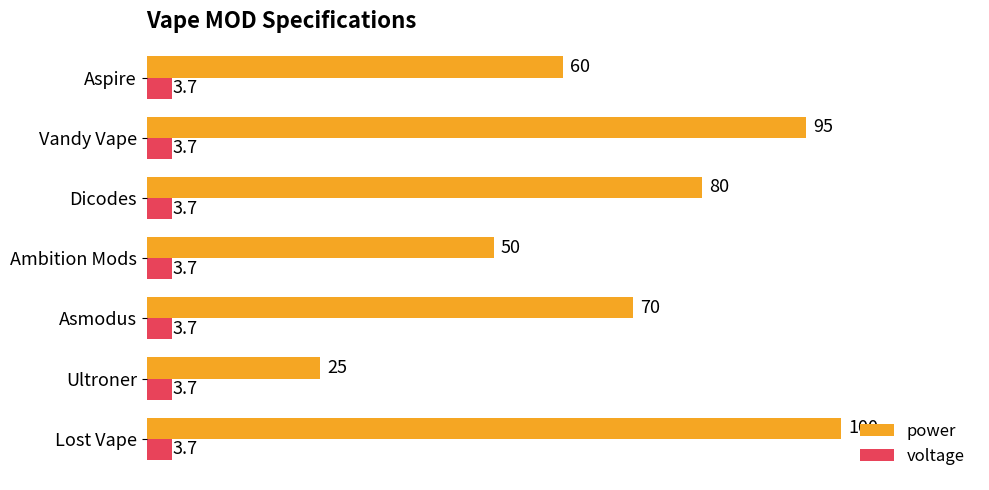

True or false: voltage has a value of 3.7 at Dicodes.

True